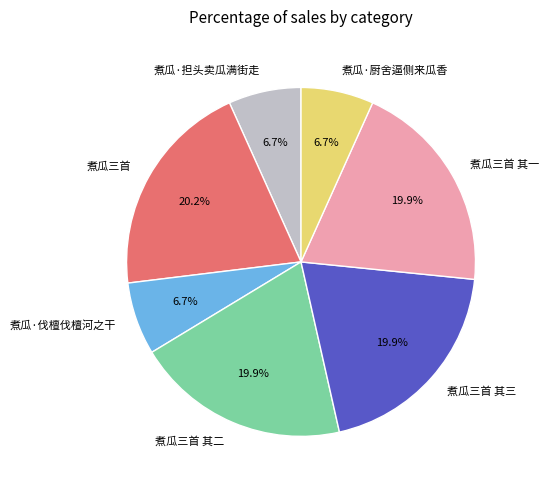

Does 煮瓜·厨舍逼侧来瓜香 represent more than half of the total?

No